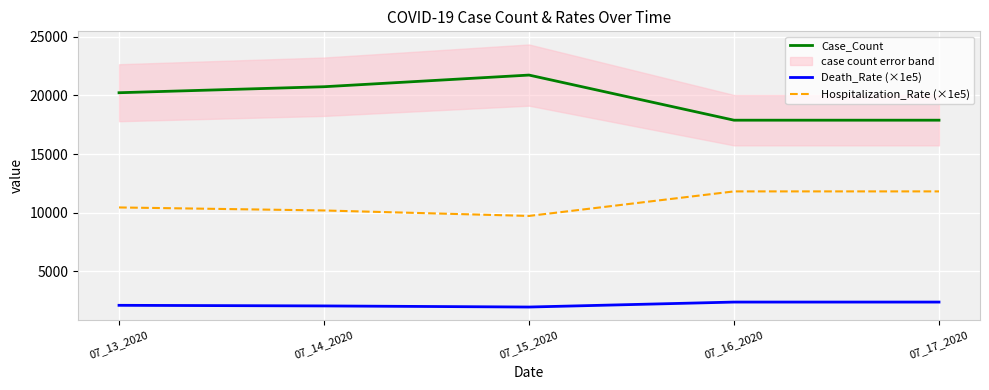

How many data points in Case_Count are above 20235?

2